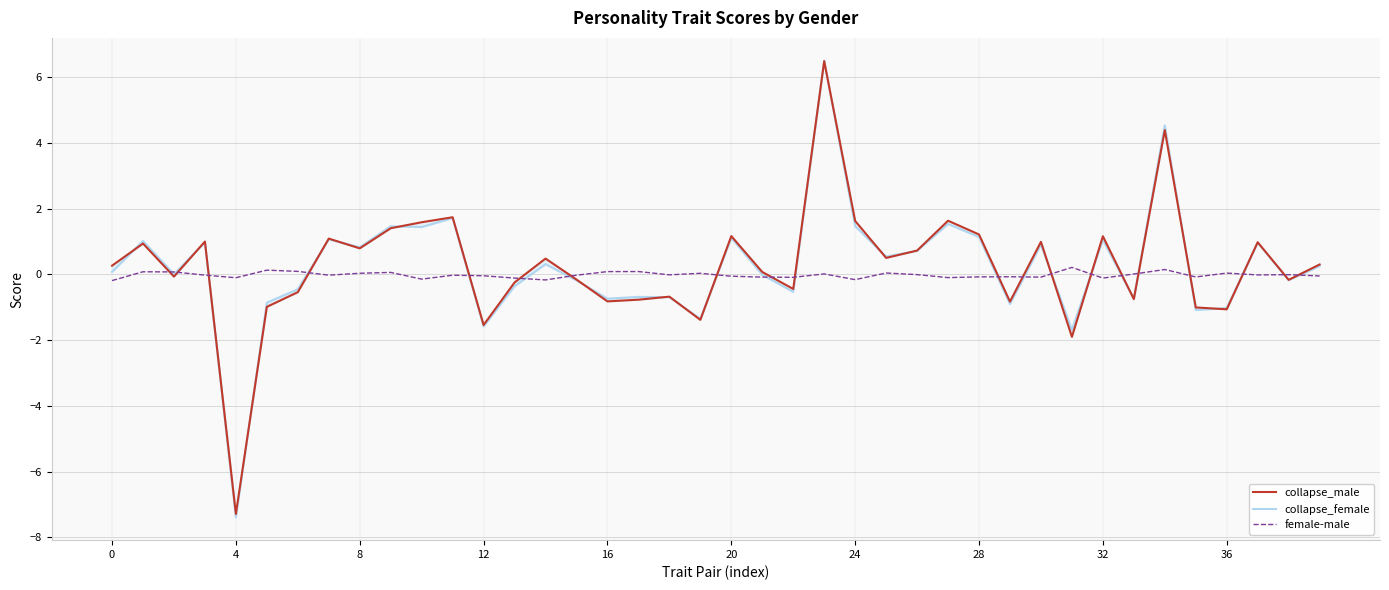

What is the sum of the female-male values at 31 and 23?

0.2